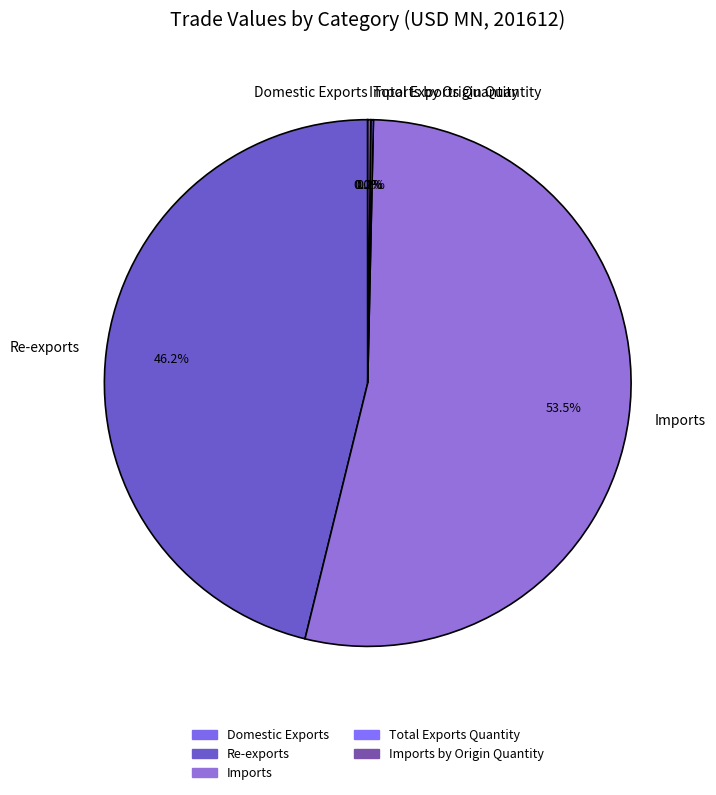

Which slice is the largest?

Imports